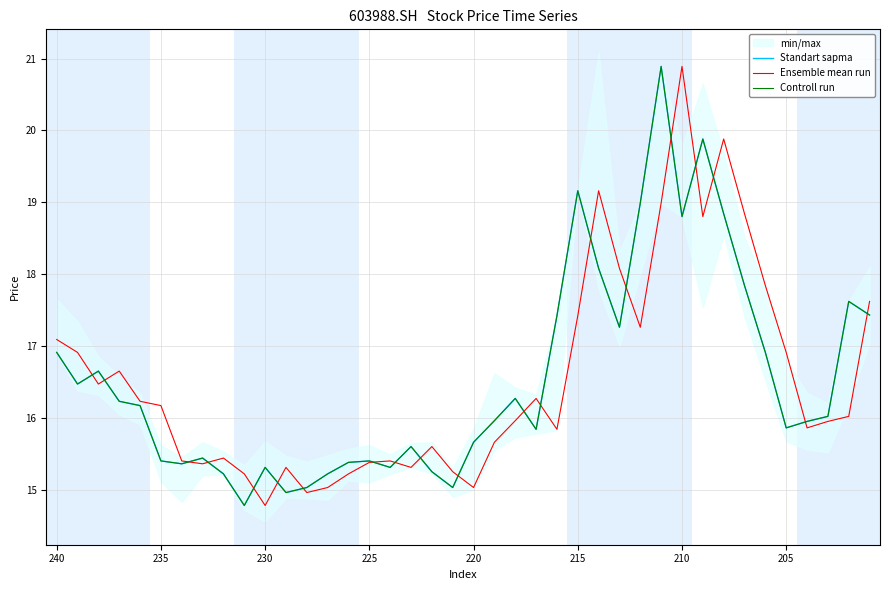

What is the difference between the maximum and minimum values in the Controll run series?

6.1